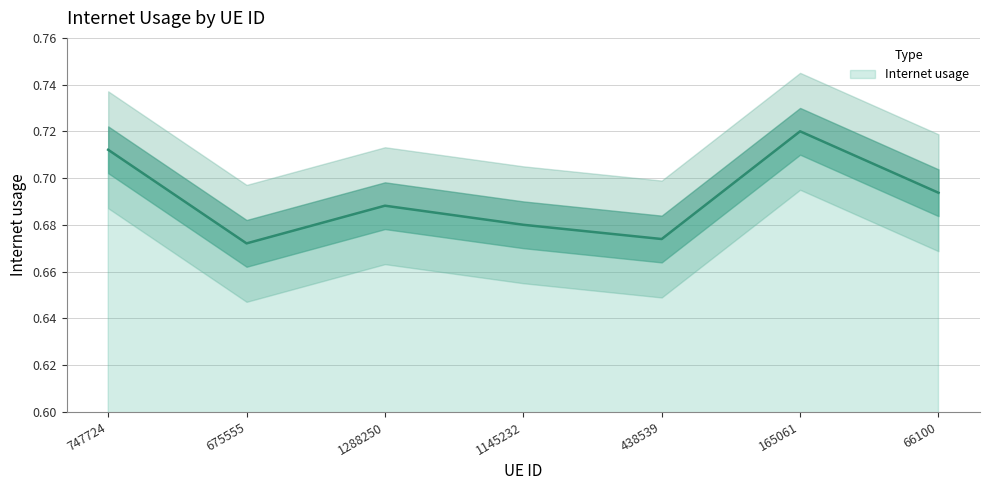

Is it true that the value at 66100 is 0.7?

True